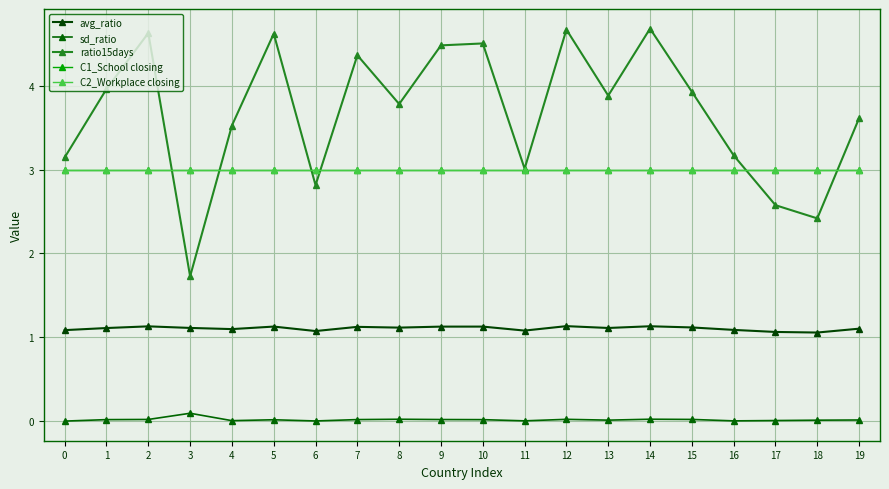

Reading left to right, what are all the values shown in this chart?

avg_ratio: 1.1	1.1	1.1	1.1	1.1	1.1	1.1	1.1	1.1	1.1	1.1	1.1	1.1	1.1	1.1	1.1	1.1	1.1	1.1	1.1
sd_ratio: 0.0	0.0	0.0	0.1	0.0	0.0	0.0	0.0	0.0	0.0	0.0	0.0	0.0	0.0	0.0	0.0	0.0	0.0	0.0	0.0
ratio15days: 3.1	4.0	4.6	1.7	3.5	4.6	2.8	4.4	3.8	4.5	4.5	3.0	4.7	3.9	4.7	3.9	3.2	2.6	2.4	3.6
C1_School closing: 3.0	3.0	3.0	3.0	3.0	3.0	3.0	3.0	3.0	3.0	3.0	3.0	3.0	3.0	3.0	3.0	3.0	3.0	3.0	3.0
C2_Workplace closing: 3.0	3.0	3.0	3.0	3.0	3.0	3.0	3.0	3.0	3.0	3.0	3.0	3.0	3.0	3.0	3.0	3.0	3.0	3.0	3.0